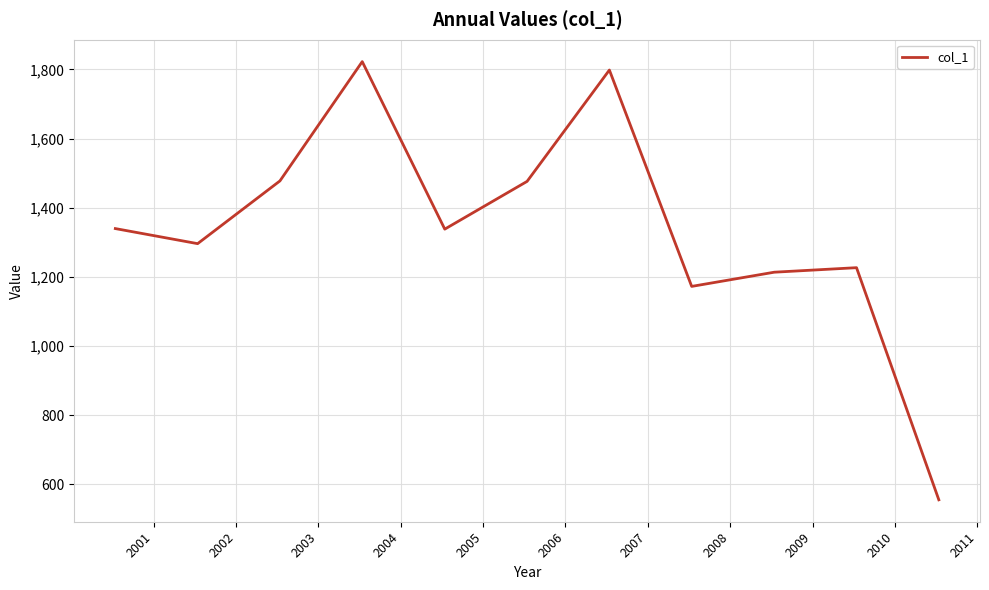

What is the difference between the maximum and minimum values?

1267.2